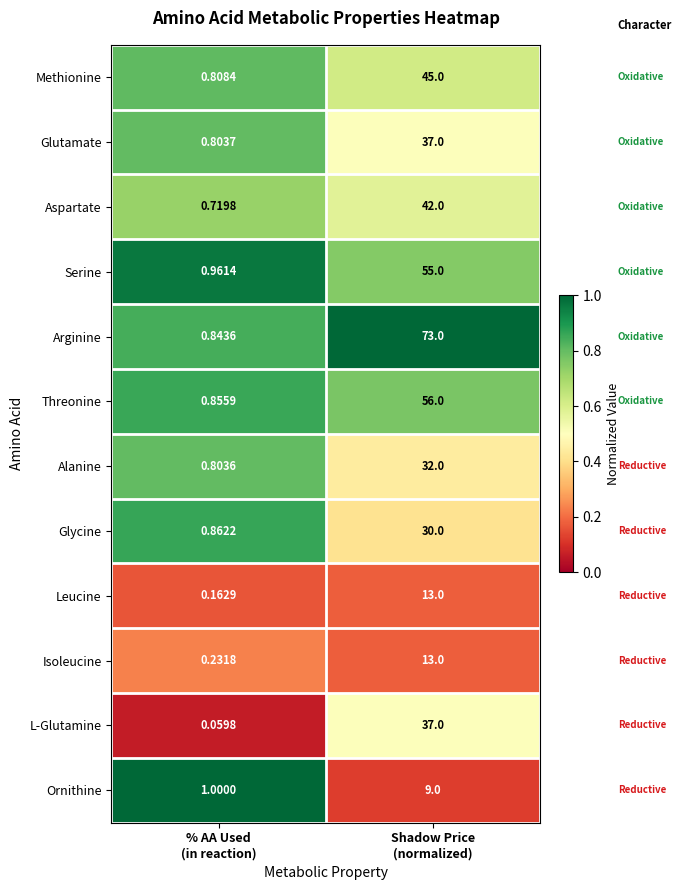

What is the maximum value shown in the chart?

73.0